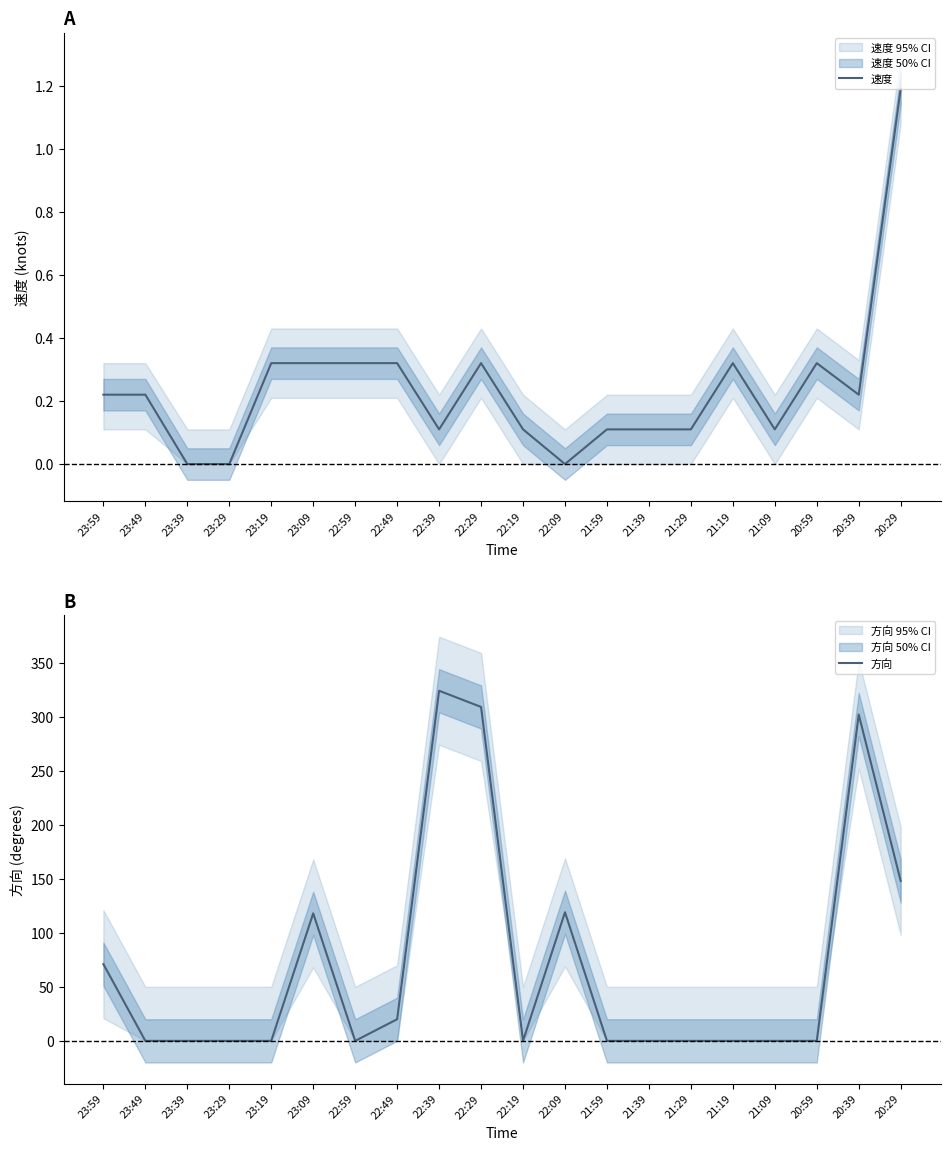

Rank the series at 22:59 from highest to lowest value.

速度, 方向